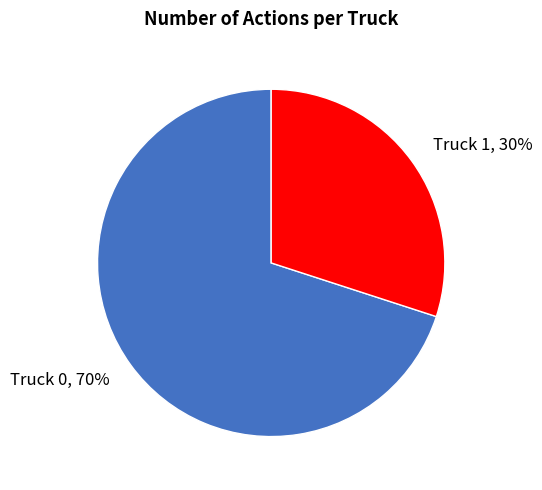

Which slice is the smallest?

Truck 1